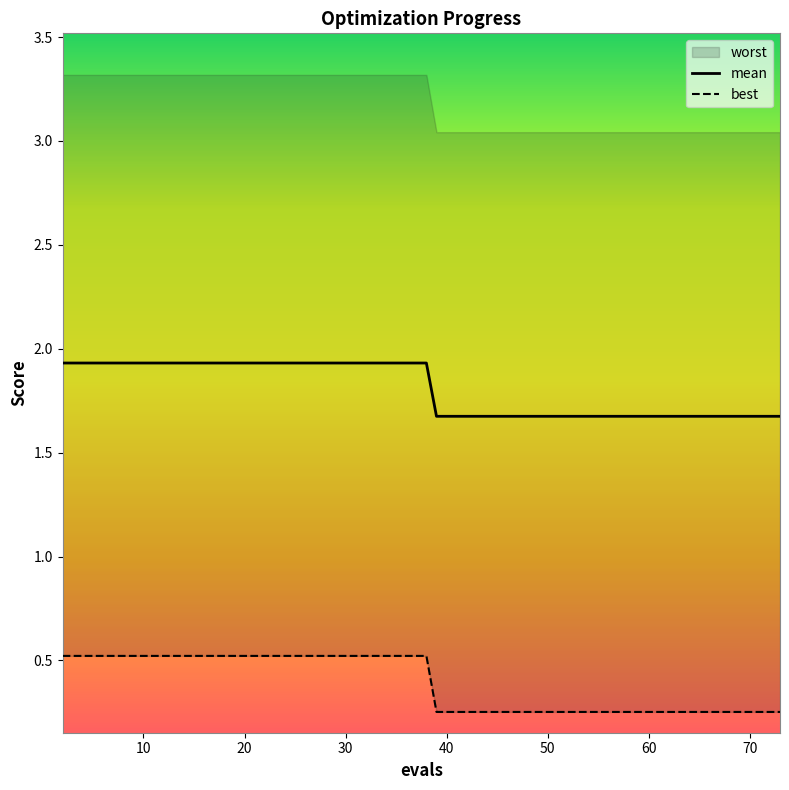

What is the highest value of the mean series?

1.9